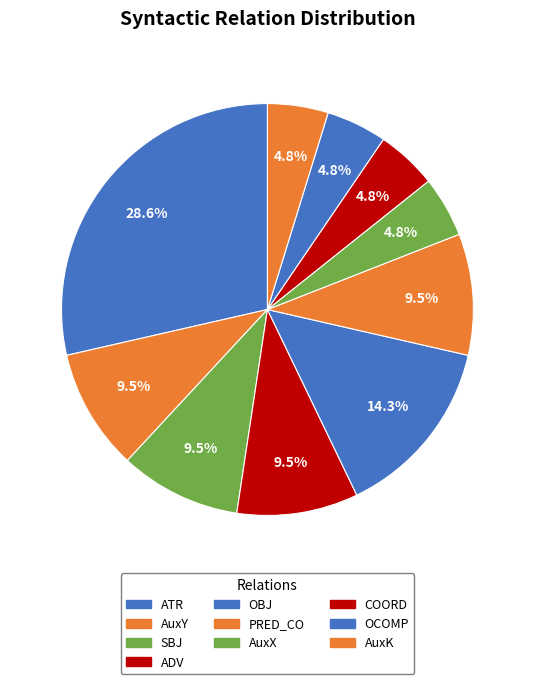

What is the ratio of the value at ATR to the value at OBJ?

2.0